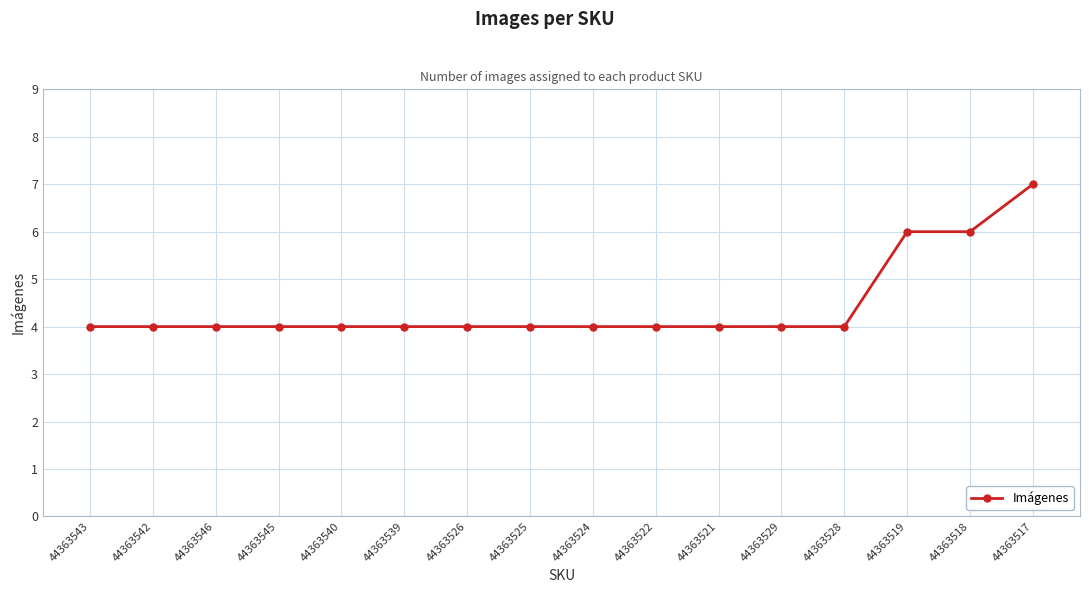

True or false: the data shows 4 at 44363522.

True